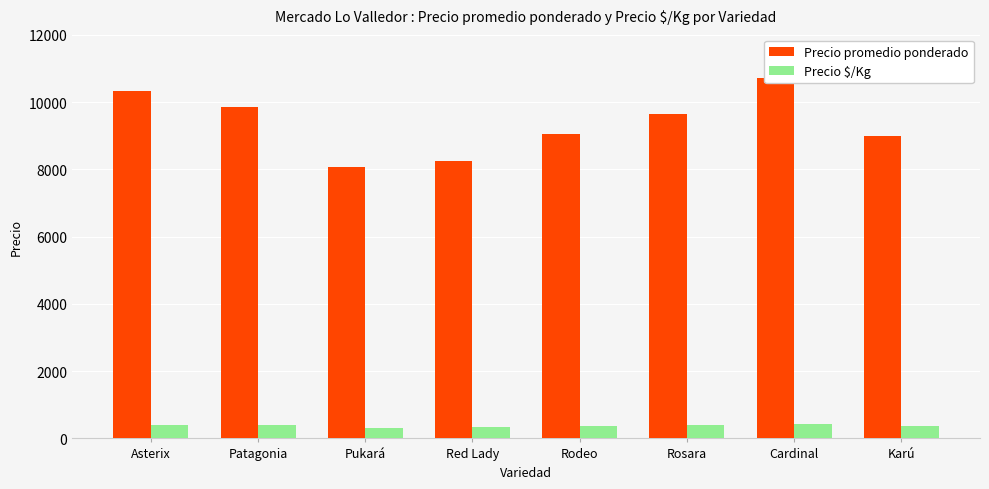

Reading left to right, transcribe all the data shown in this chart.

Precio promedio ponderado: 10332	9840	8073	8248	9046	9633	10708	9000
Precio $/Kg: 413	394	323	330	362	385	428	360